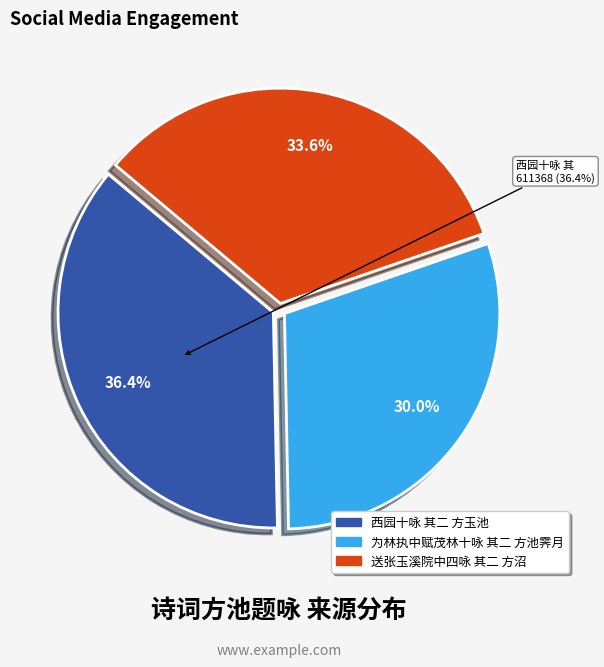

Is it true that 送张玉溪院中四咏 其二 方沼 is 34% of the pie?

True